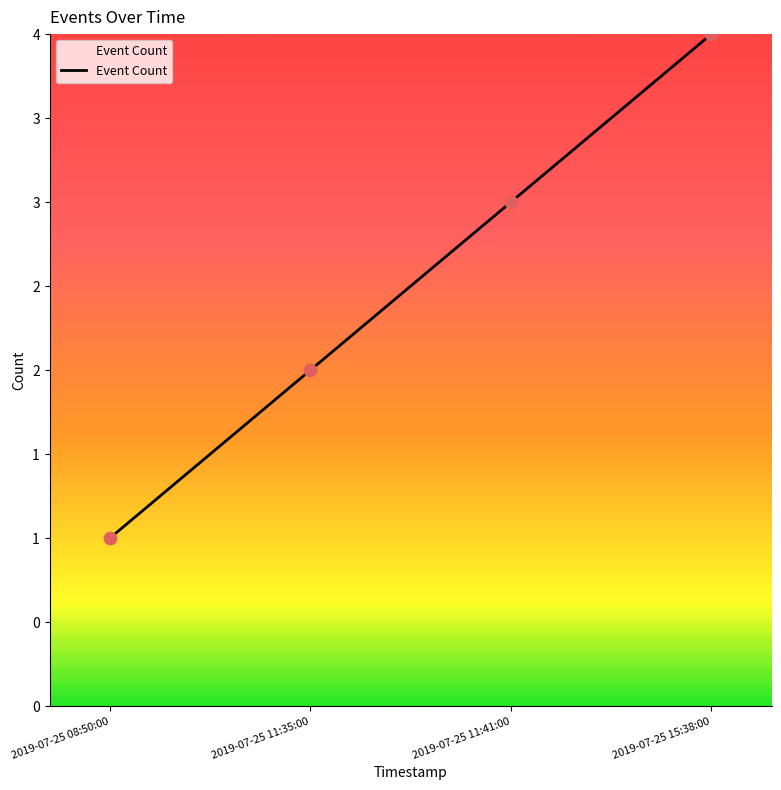

What is the change in value from 2019-07-25 08:50:00 to 2019-07-25 15:38:00?

+3